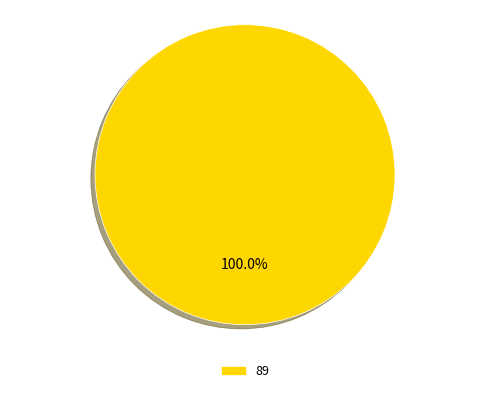

Rank the categories by value from lowest to highest.

89